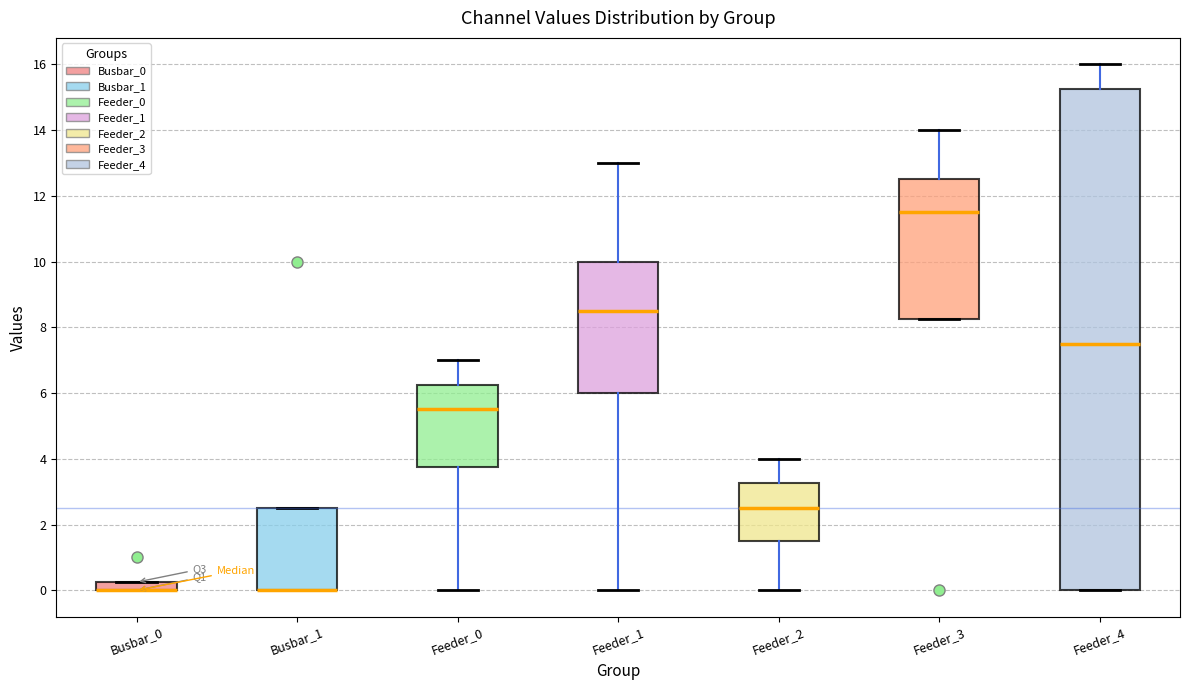

Which box is the tallest, from its lower edge to its upper edge?

Feeder_4